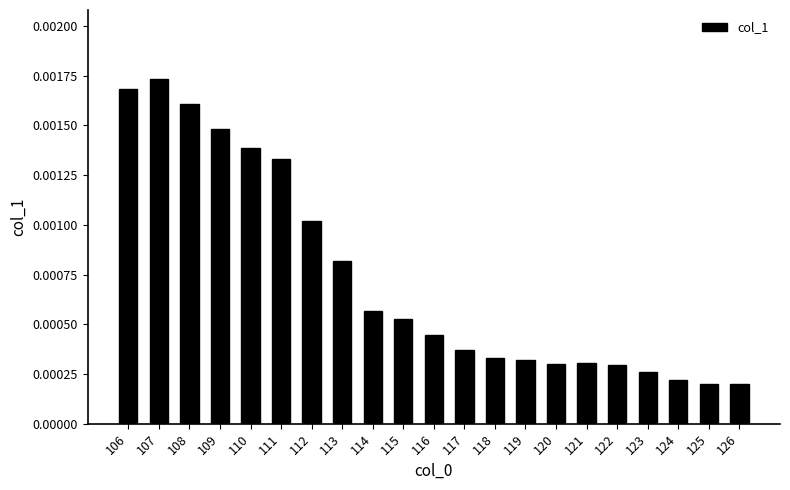

Between 114 and 107, which is larger?

107